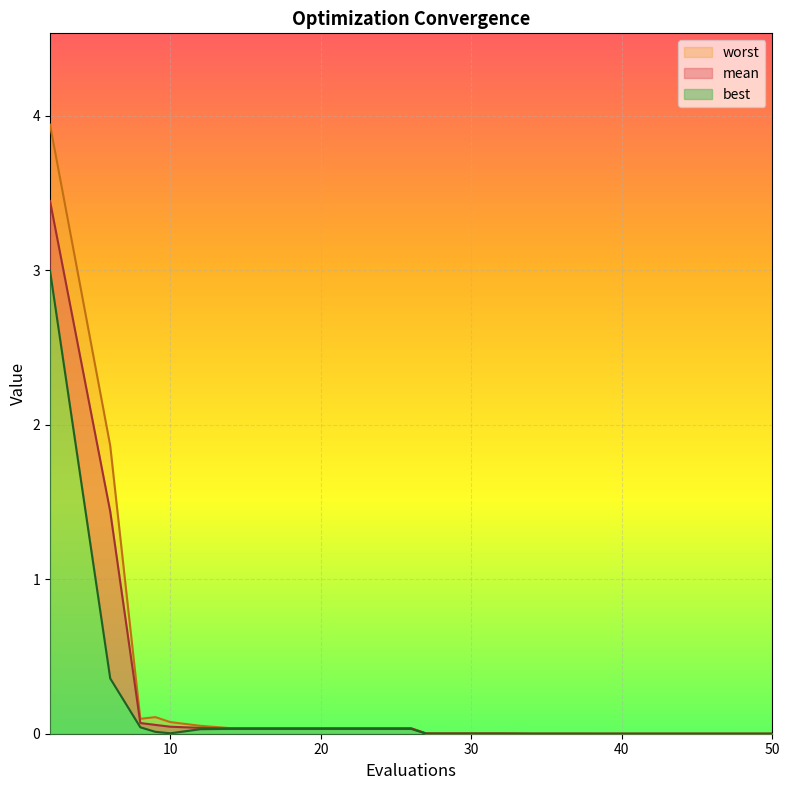

Where is the first local maximum for worst?

9